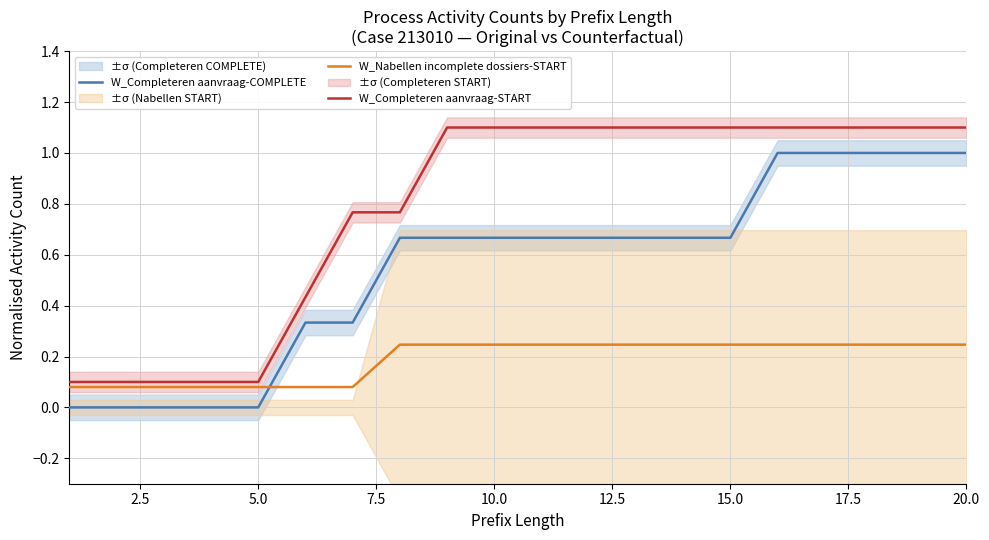

The W_Nabellen incomplete dossiers-START series shows 0.0 at 10.0. True or false?

False